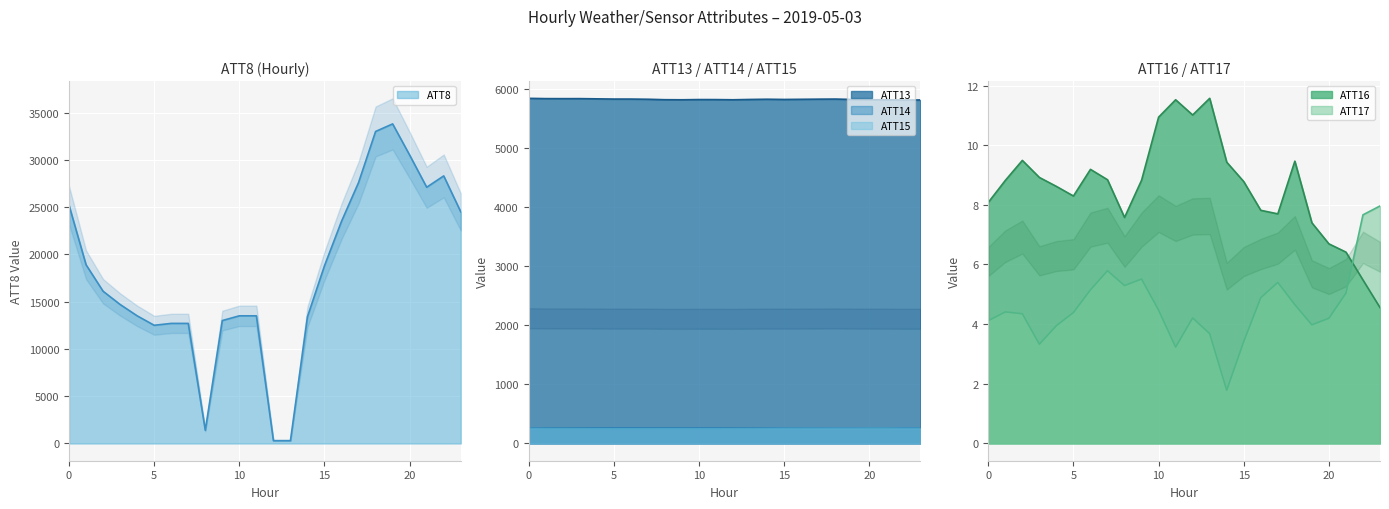

Count the number of data series in this chart.

6